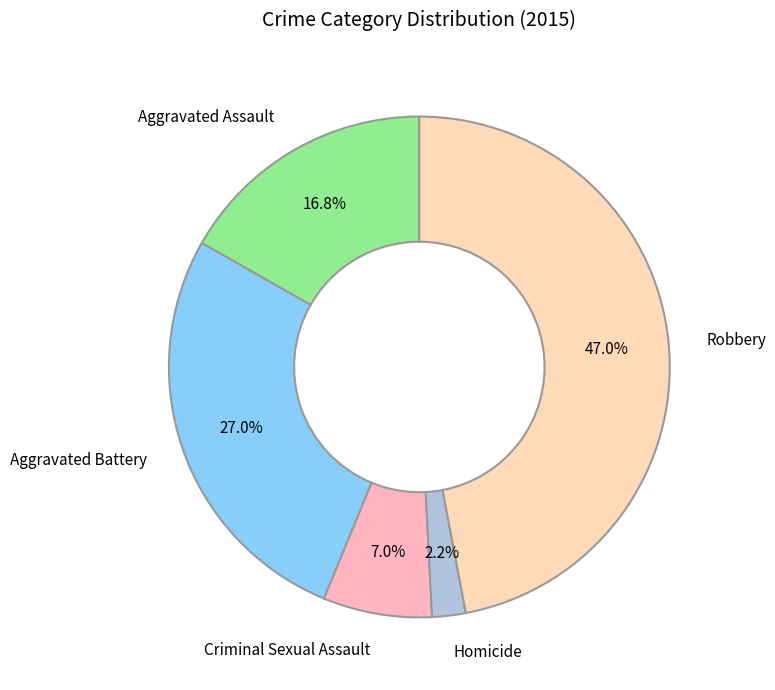

Rank the categories by value from highest to lowest.

Robbery, Aggravated Battery, Aggravated Assault, Criminal Sexual Assault, Homicide